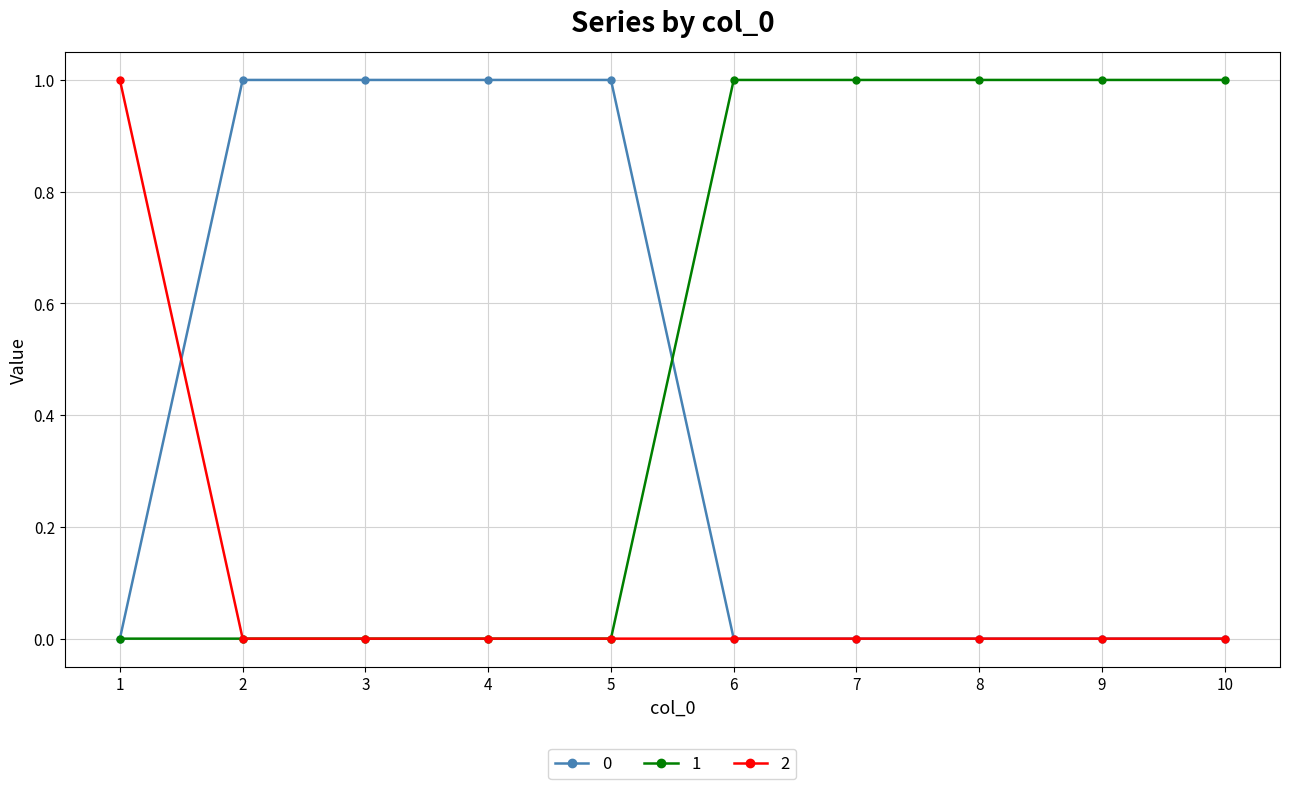

Is the value of 2 at 4 greater than the value of 1 at 7?

No